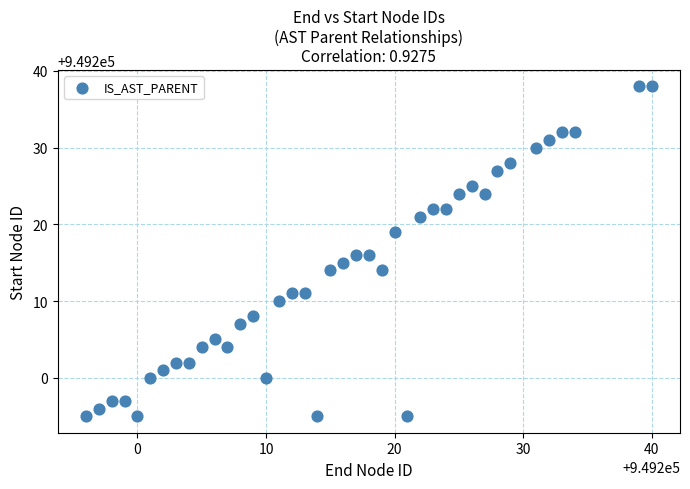

What is the range of Y values (max minus min)?

43